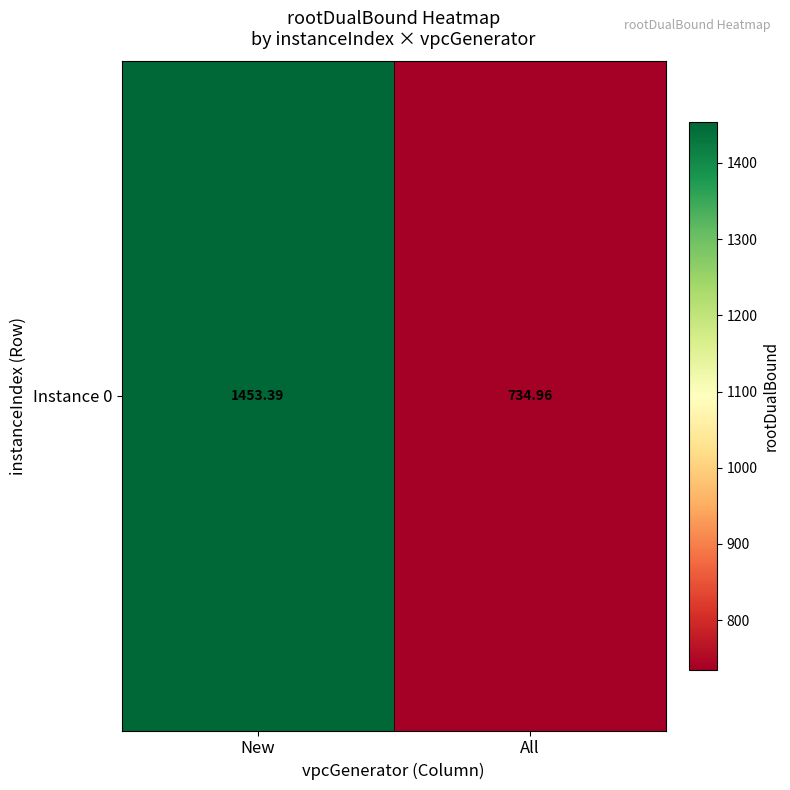

Where is the data nearest to the value 1094?

All